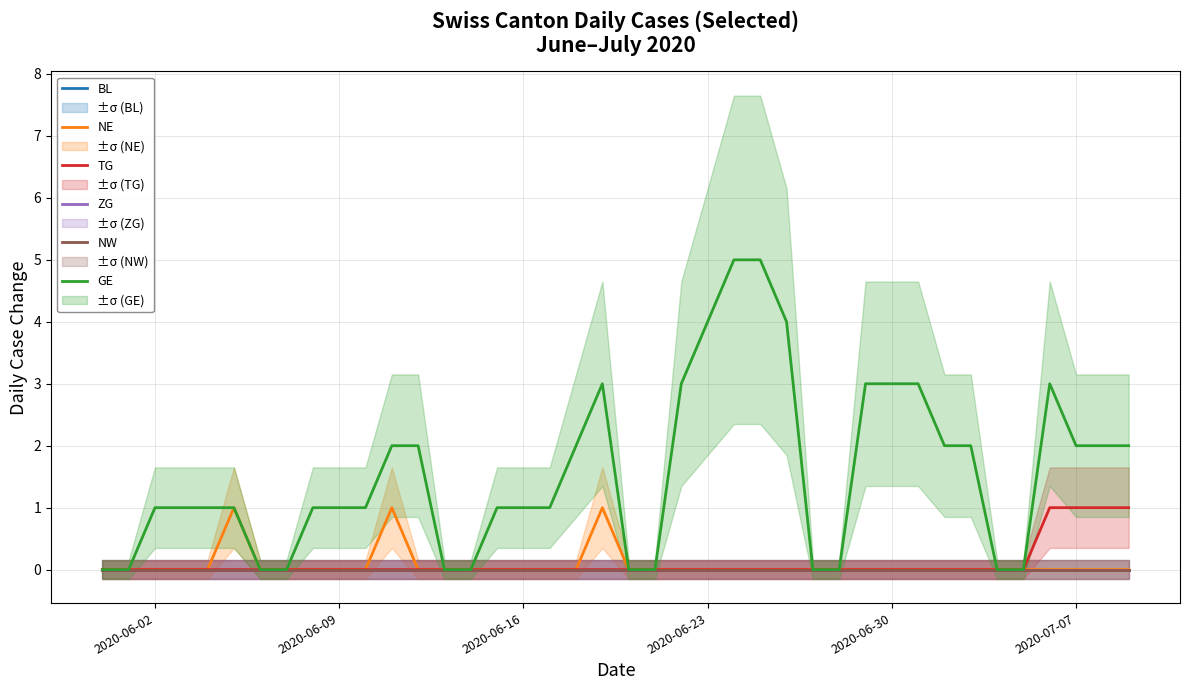

Which series has the widest spread of values?

GE